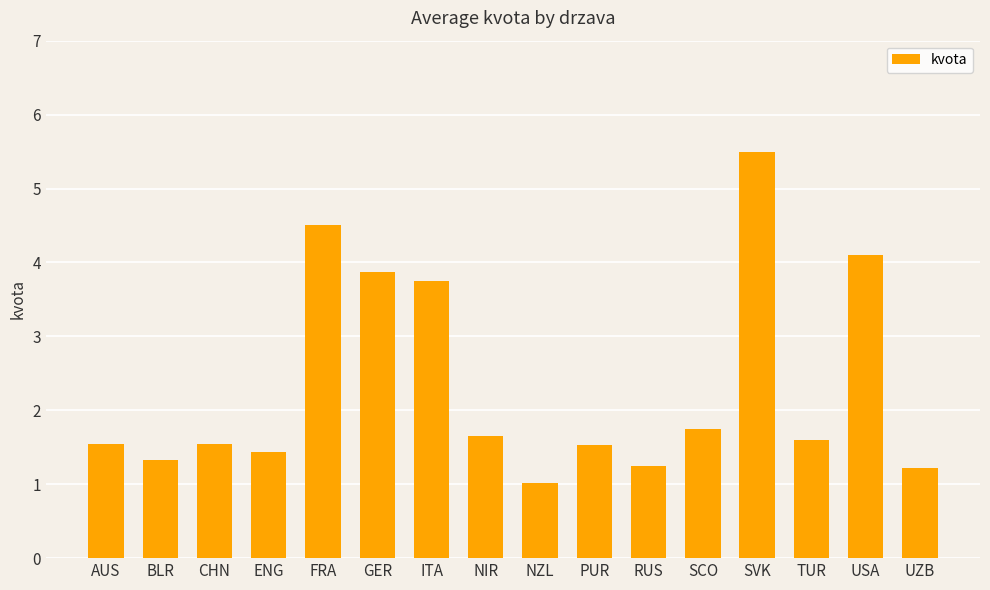

How many distinct data groups are displayed?

1